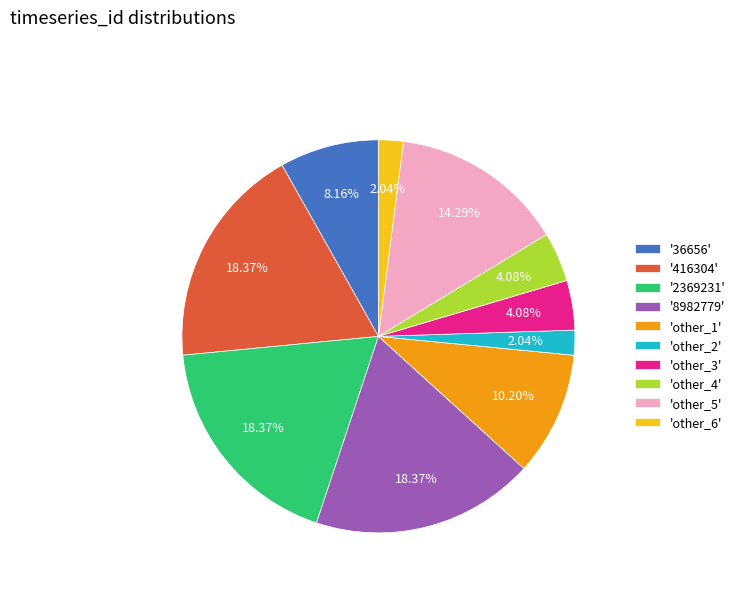

Which has a higher value, 'other_4' or '2369231'?

'2369231'